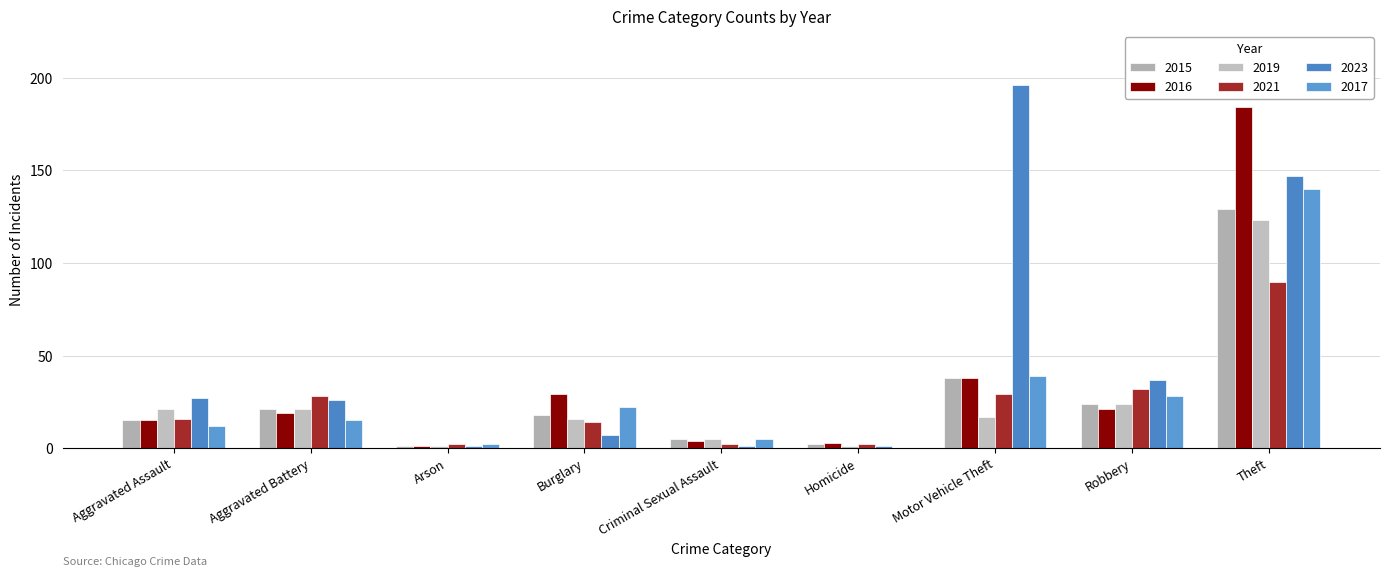

Count the number of categories in the chart.

9